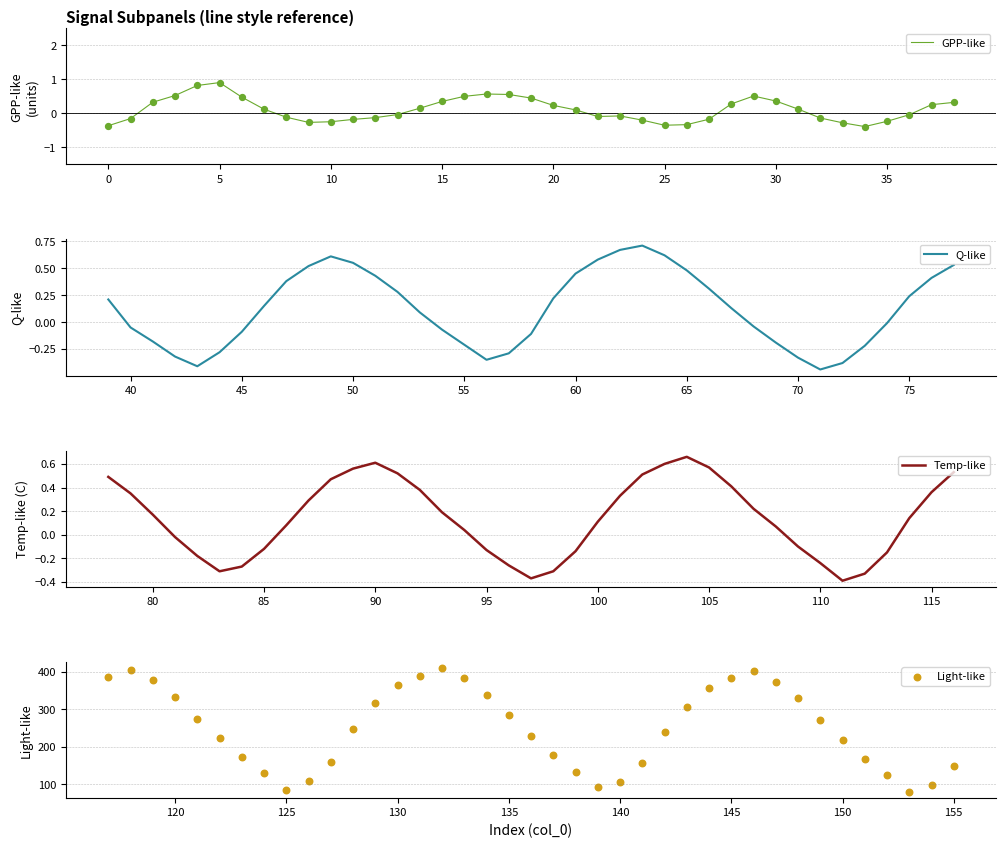

Is it true that Q-like equals -0.3 at 55?

False